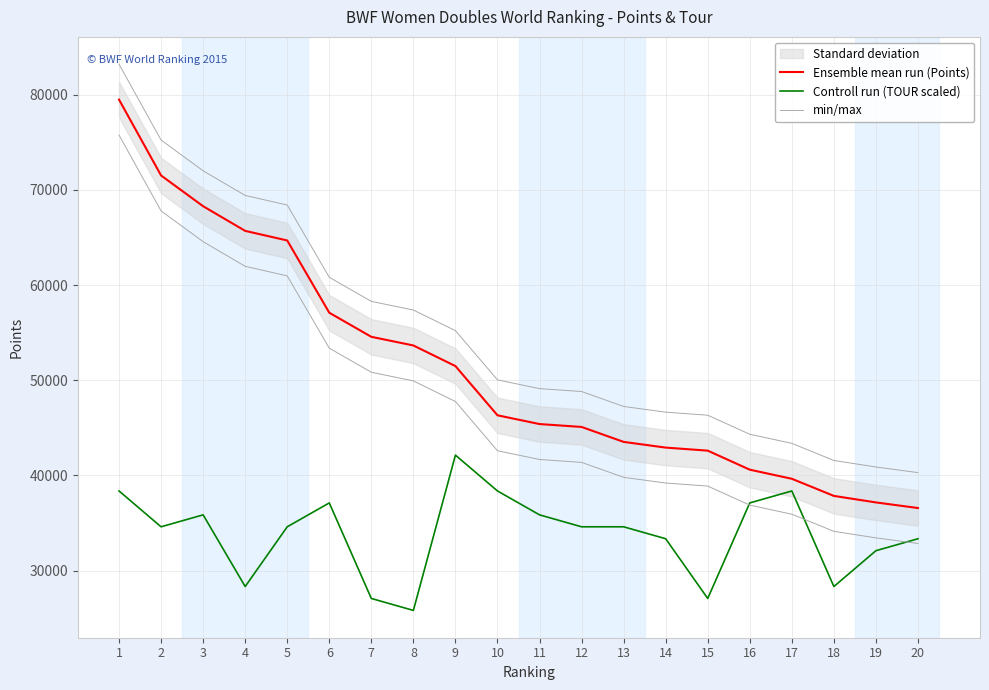

Is it true that Controll run (TOUR scaled) equals 9956.5 at 10?

False